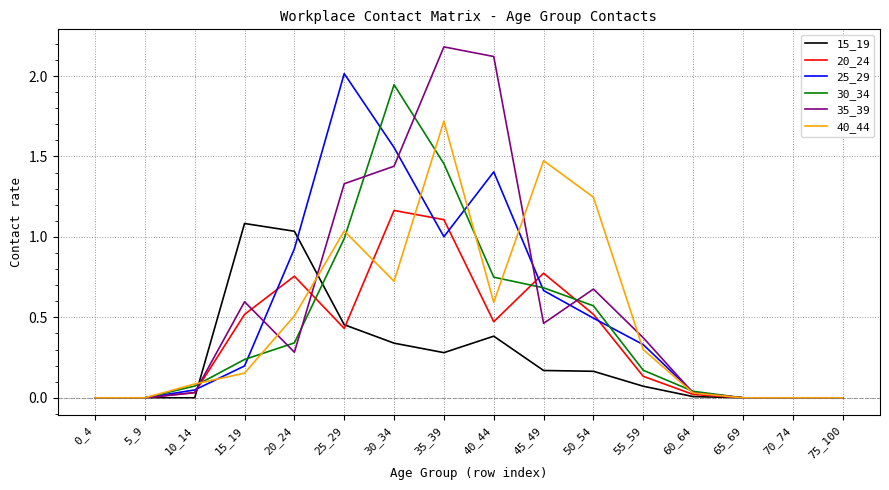

True or false: 20_24 has a value of 0.6 at 40_44.

False